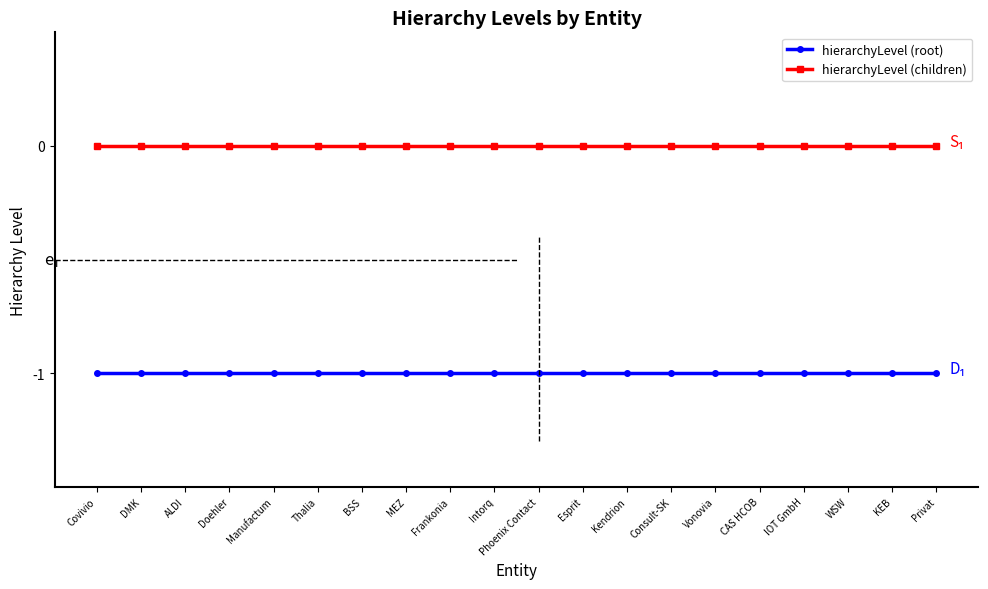

What position from the left is Consult-SK?

14